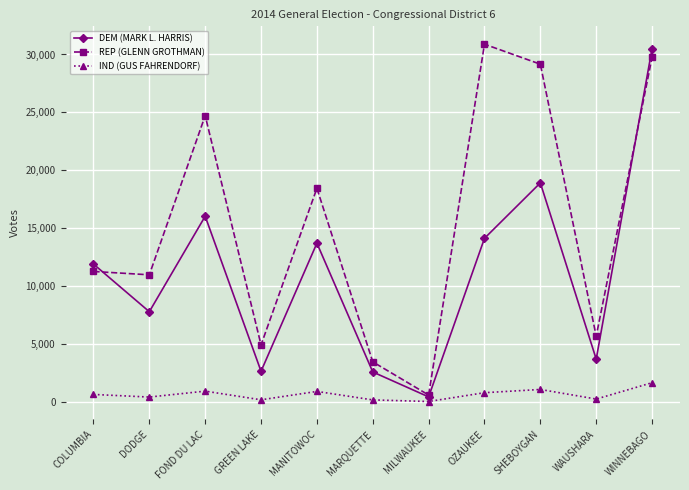

What value does the DEM (MARK L. HARRIS) series have at WAUSHARA, to the nearest 100?

3700